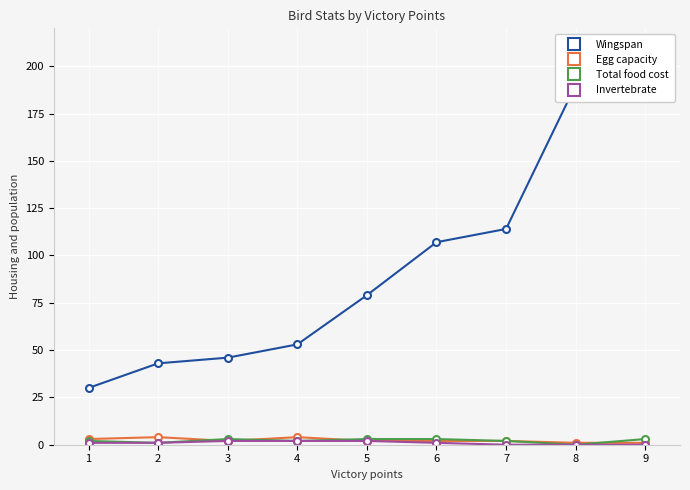

What is the value of the Egg capacity point at the 3rd from the left?

2